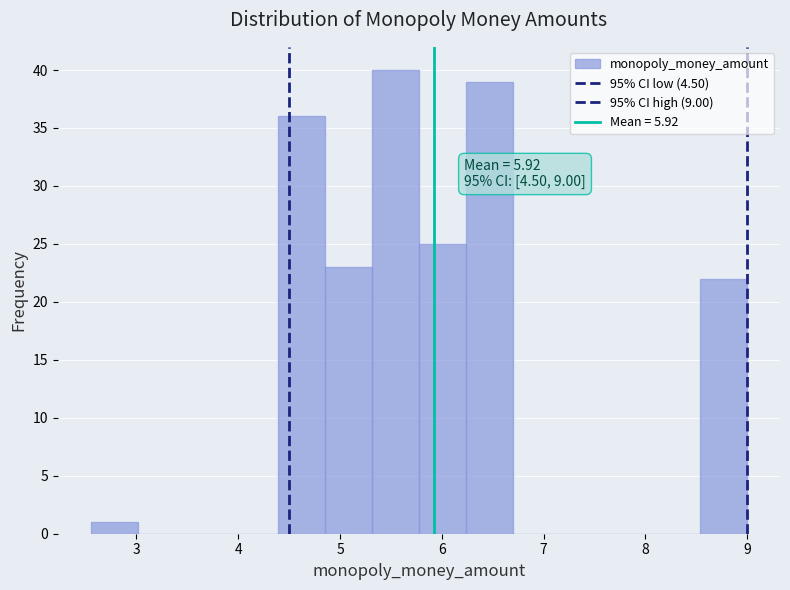

Over which range of the x-axis is the bar tallest?

5.3 to 5.8